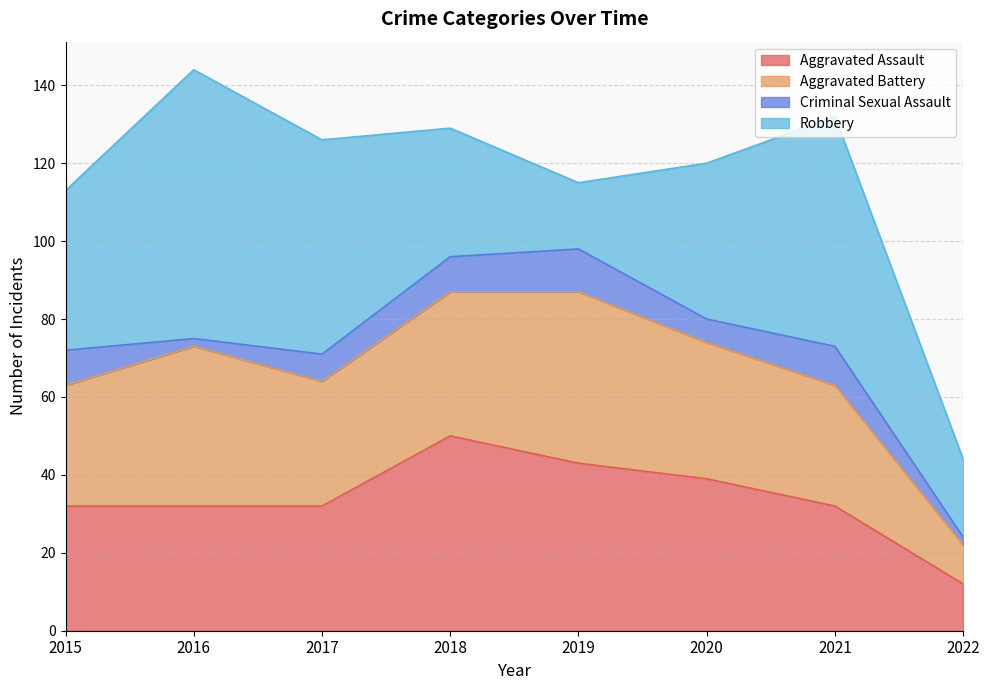

Reading right to left, transcribe all the data shown in this chart.

Aggravated Assault: 2022=12	2021=32	2020=39	2019=43	2018=50	2017=32	2016=32	2015=32
Aggravated Battery: 2022=10	2021=31	2020=35	2019=44	2018=37	2017=32	2016=41	2015=31
Criminal Sexual Assault: 2022=2	2021=10	2020=6	2019=11	2018=9	2017=7	2016=2	2015=9
Robbery: 2022=20	2021=59	2020=40	2019=17	2018=33	2017=55	2016=69	2015=41